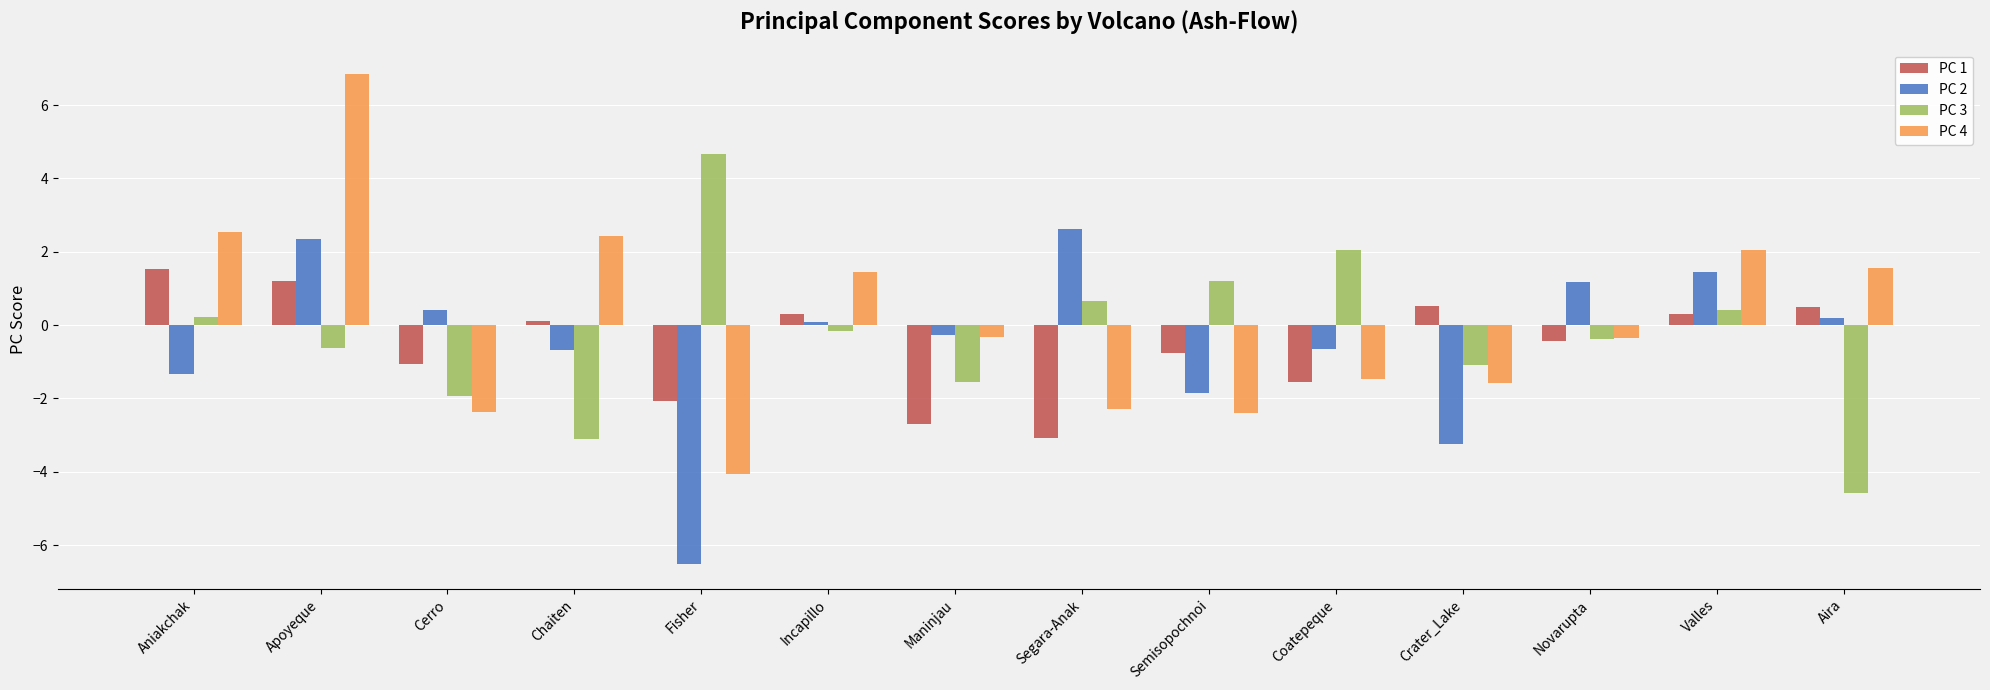

At Aniakchak, list the series in order from smallest to largest.

PC 2, PC 3, PC 1, PC 4